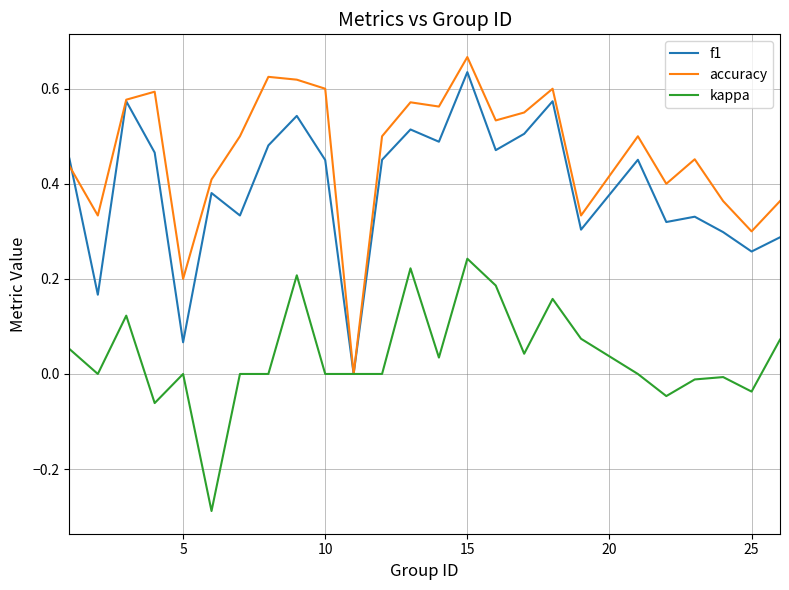

Which series has the widest spread of values?

accuracy